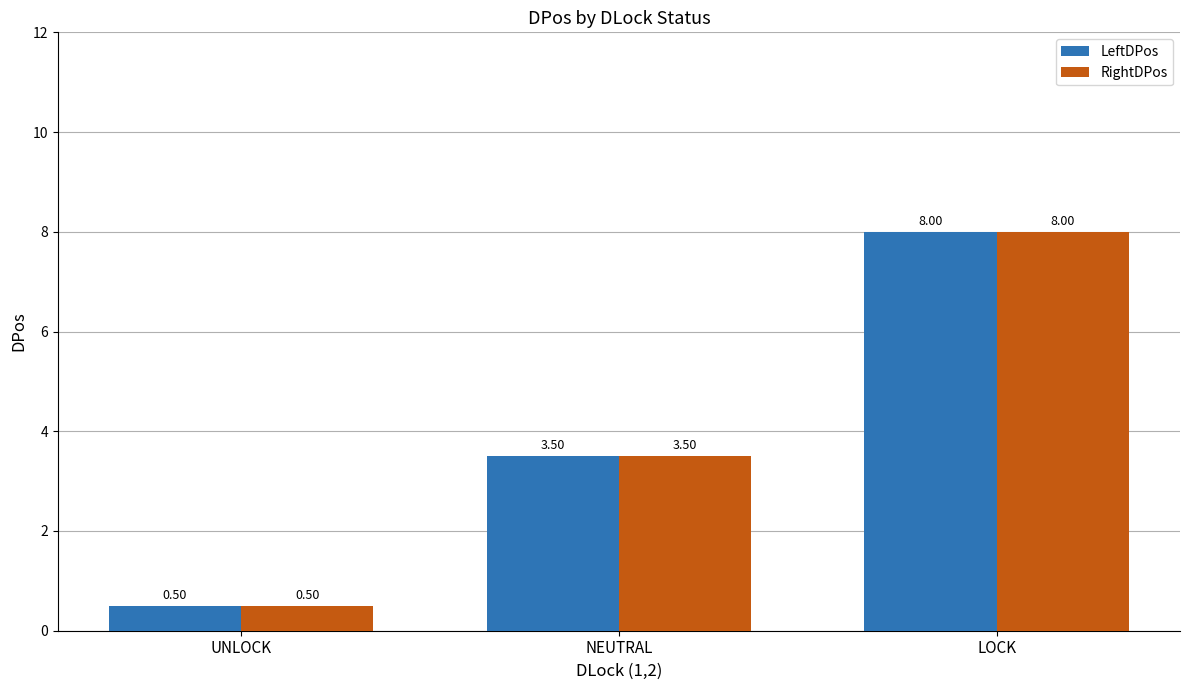

At which category is the sum across all series the highest?

LOCK